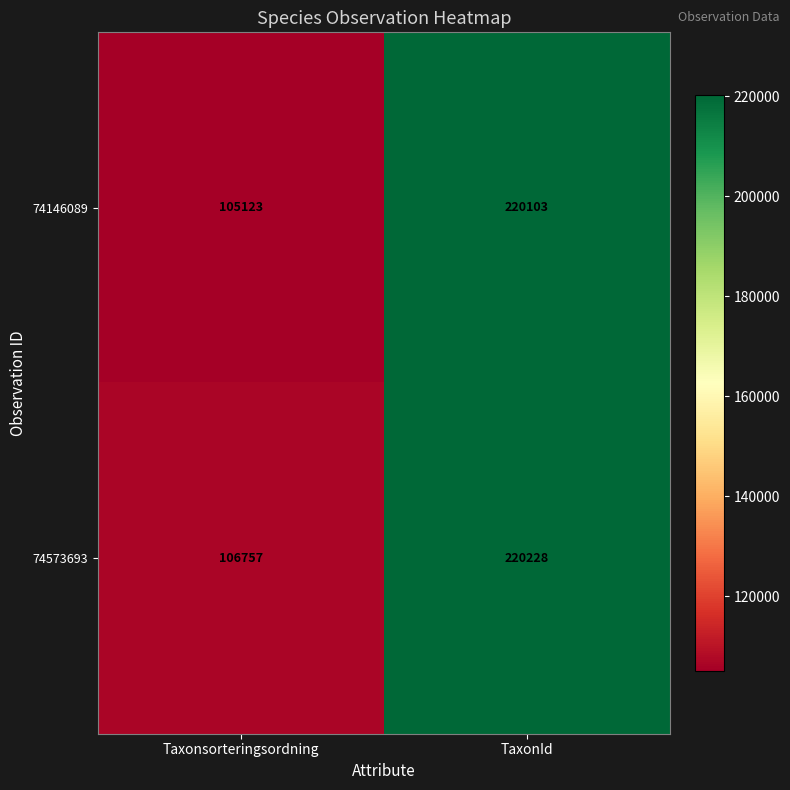

How many categories are shown in the chart?

2